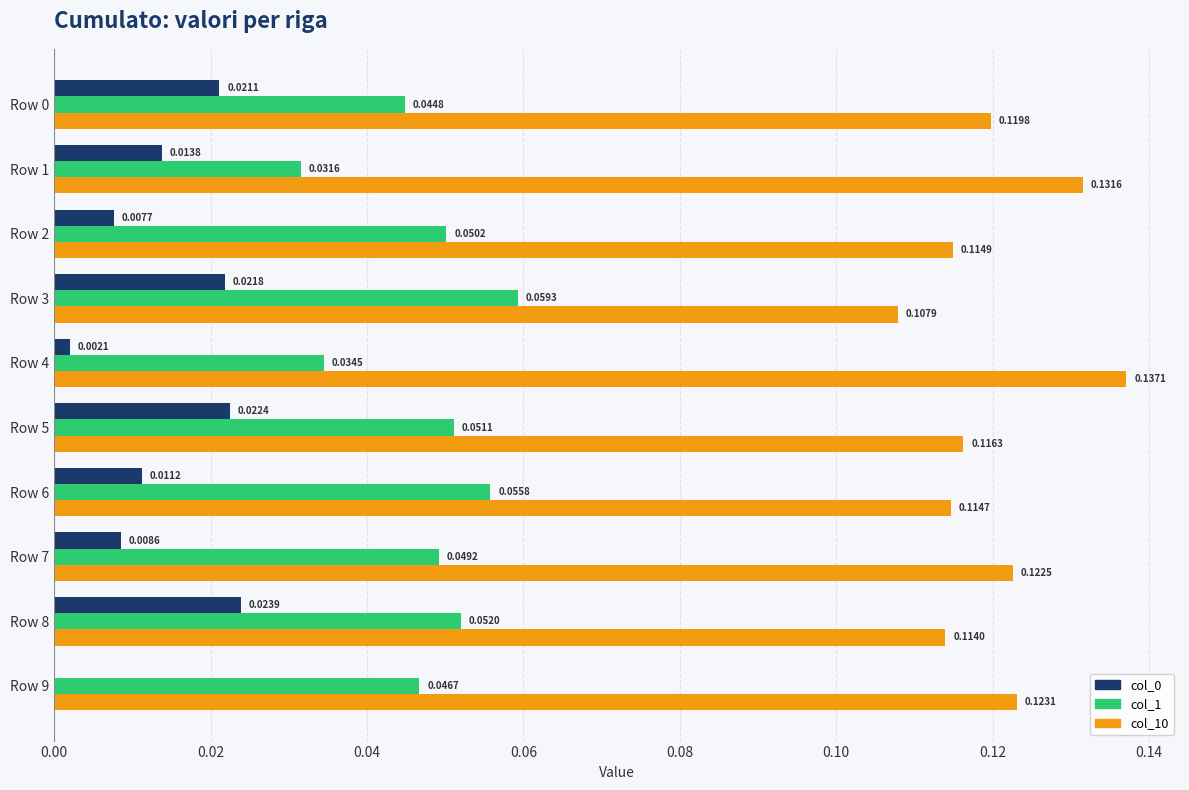

Which series has the largest total across all categories?

col_10